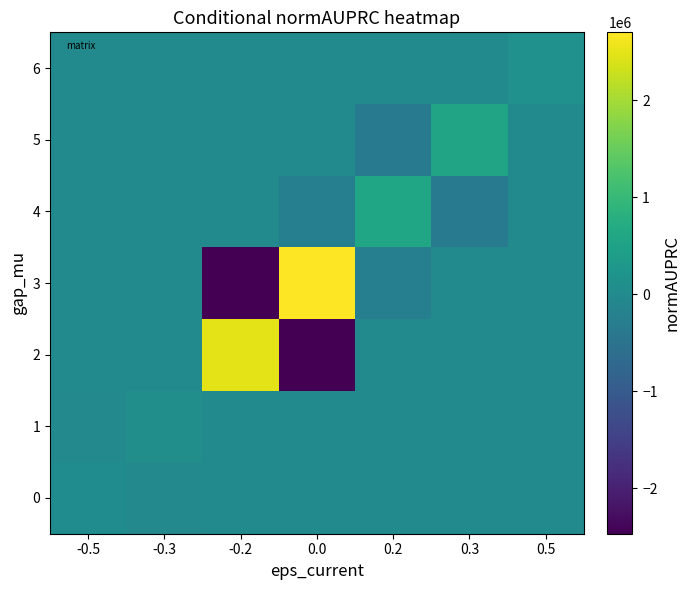

What is the difference between the highest and lowest values at 0.3?

858835.6